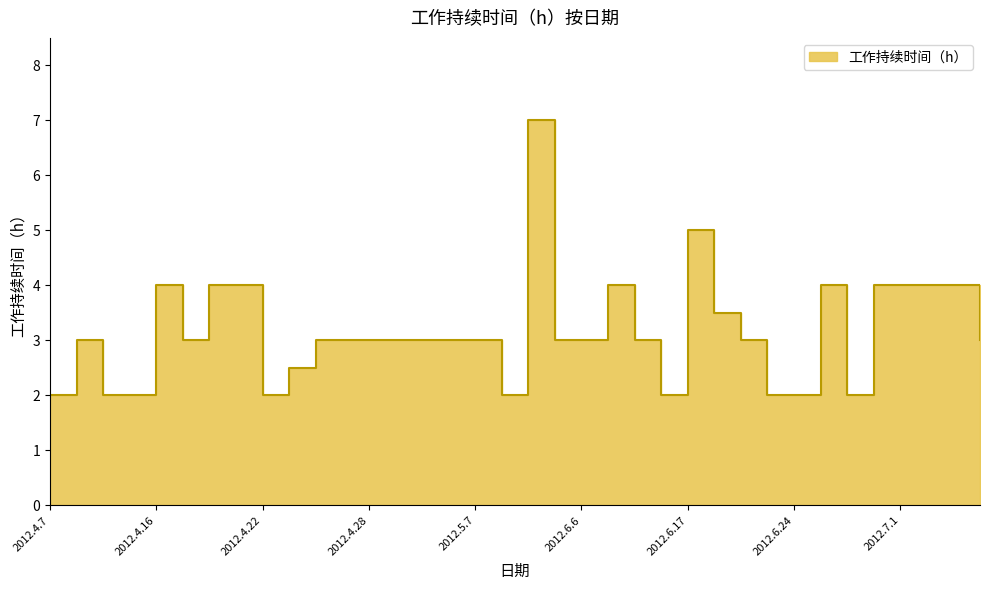

Rank the categories by value from highest to lowest.

2012.5.31, 2012.6.17, 2012.4.16, 2012.4.20, 2012.4.21, 2012.6.7, 2012.6.25, 2012.6.30, 2012.7.1, 2012.7.2, 2012.7.5, 2012.6.20, 2012.4.9, 2012.4.19, 2012.4.26, 2012.4.27, 2012.4.28, 2012.4.29, 2012.5.4, 2012.5.5, 2012.5.7, 2012.6.5, 2012.6.6, 2012.6.10, 2012.6.21, 2012.7.6, 2012.4.25, 2012.4.7, 2012.4.10, 2012.4.14, 2012.4.22, 2012.5.8, 2012.6.14, 2012.6.22, 2012.6.24, 2012.6.28